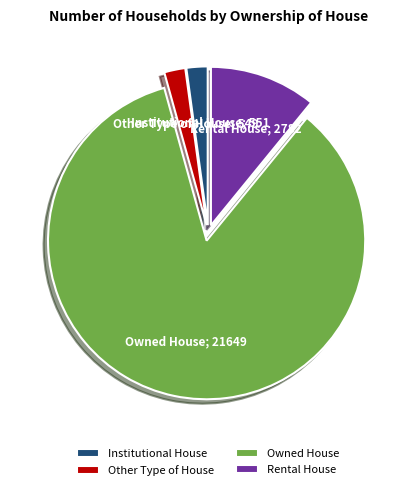

What is the largest slice in the pie chart?

Owned House